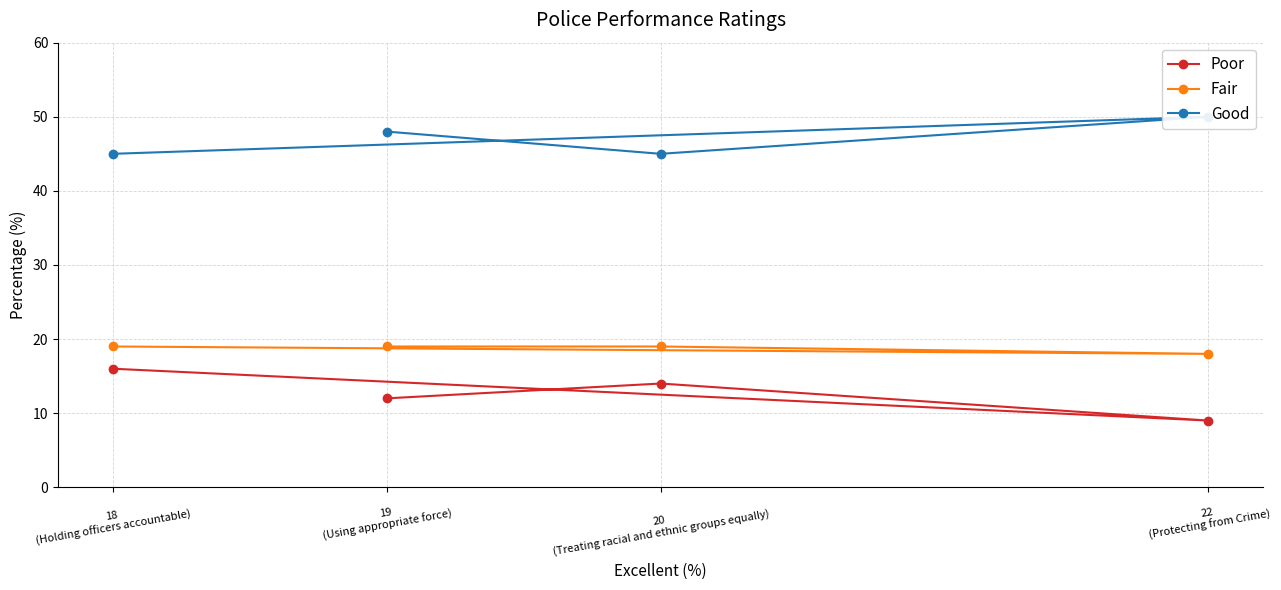

Does the chart display data point markers on the line(s)?

Yes